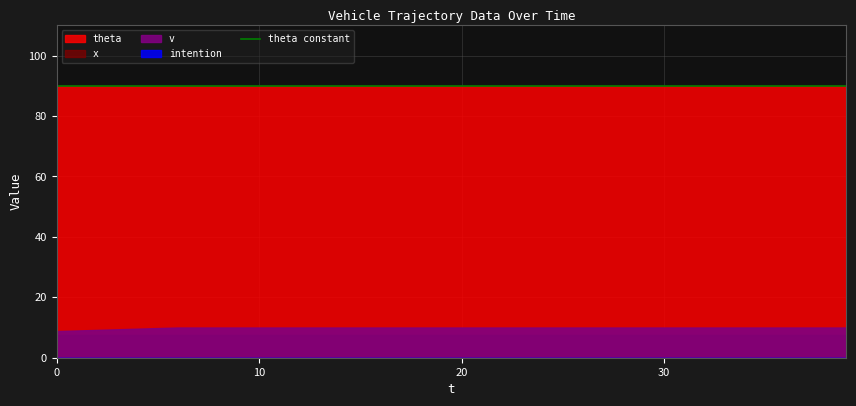

What is the difference between the highest and lowest values at 8?

90.0